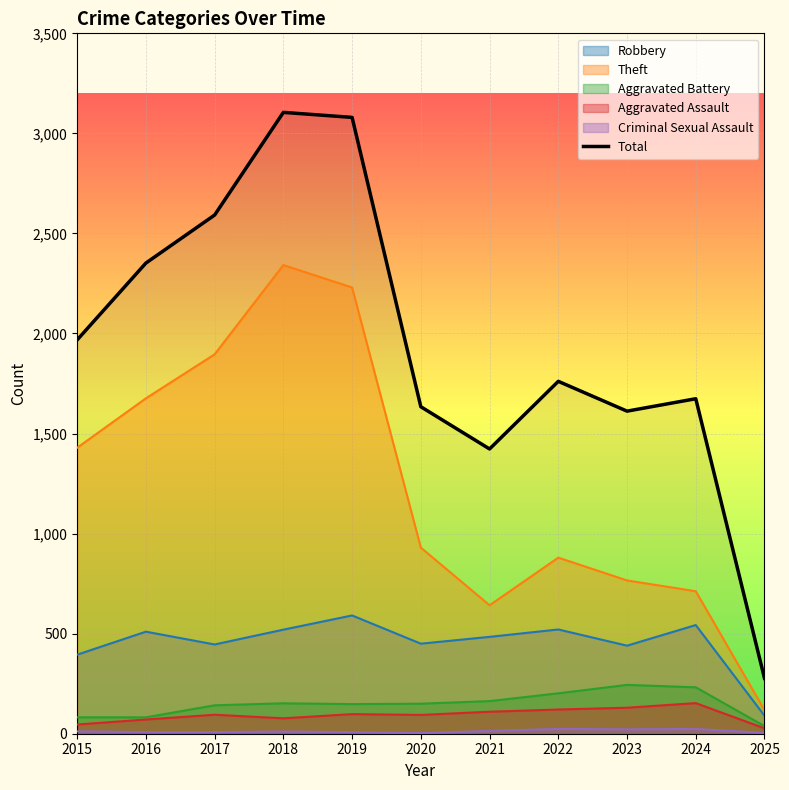

At which label does the data first exceed 1761?

2015